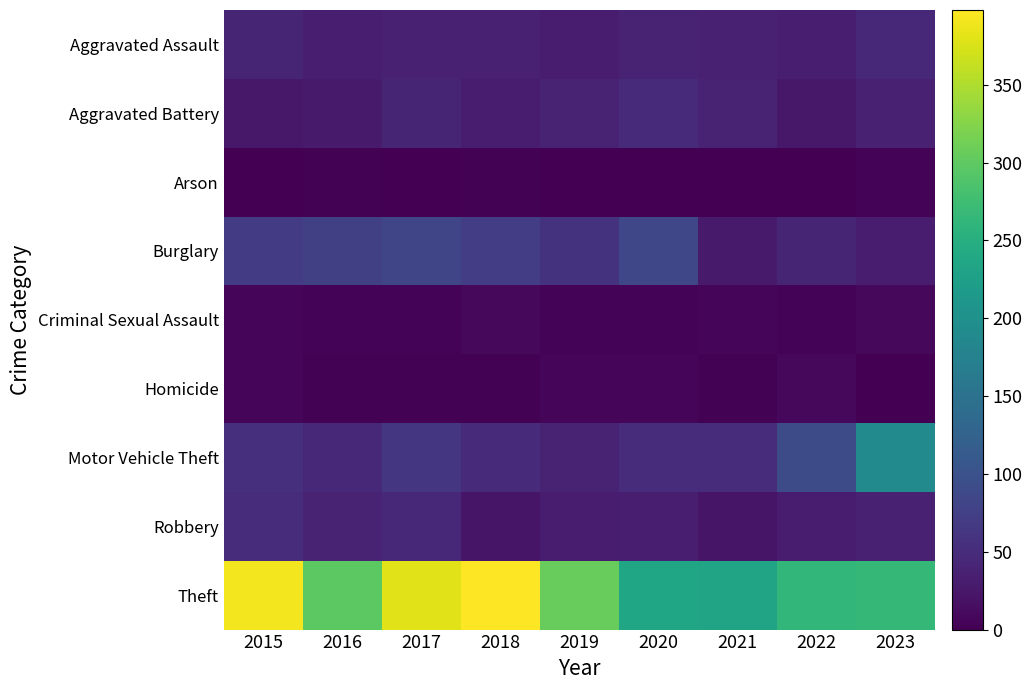

Reading left to right, extract all data points from this chart.

Aggravated Assault: 2015=41	2016=34	2017=37	2018=37	2019=32	2020=39	2021=37	2022=34	2023=45
Aggravated Battery: 2015=26	2016=28	2017=41	2018=31	2019=38	2020=48	2021=38	2022=26	2023=36
Arson: 2015=1	2016=3	2017=1	2018=2	2019=0	2020=1	2021=0	2022=1	2023=4
Burglary: 2015=70	2016=75	2017=83	2018=72	2019=59	2020=84	2021=28	2022=41	2023=31
Criminal Sexual Assault: 2015=6	2016=4	2017=4	2018=9	2019=4	2020=4	2021=6	2022=4	2023=8
Homicide: 2015=6	2016=3	2017=3	2018=2	2019=5	2020=6	2021=3	2022=8	2023=1
Motor Vehicle Theft: 2015=54	2016=46	2017=63	2018=49	2019=39	2020=51	2021=50	2022=92	2023=191
Robbery: 2015=50	2016=39	2017=46	2018=23	2019=31	2020=34	2021=22	2022=30	2023=36
Theft: 2015=391	2016=297	2017=380	2018=398	2019=306	2020=236	2021=232	2022=264	2023=265